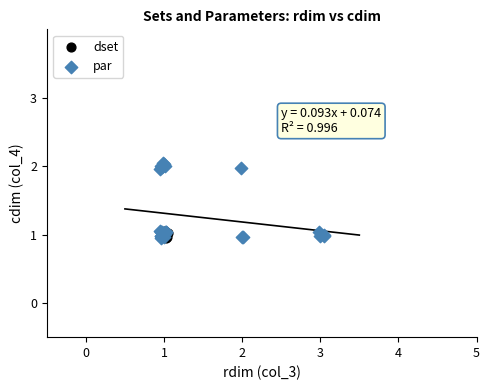

Which series has the widest spread of Y values?

par